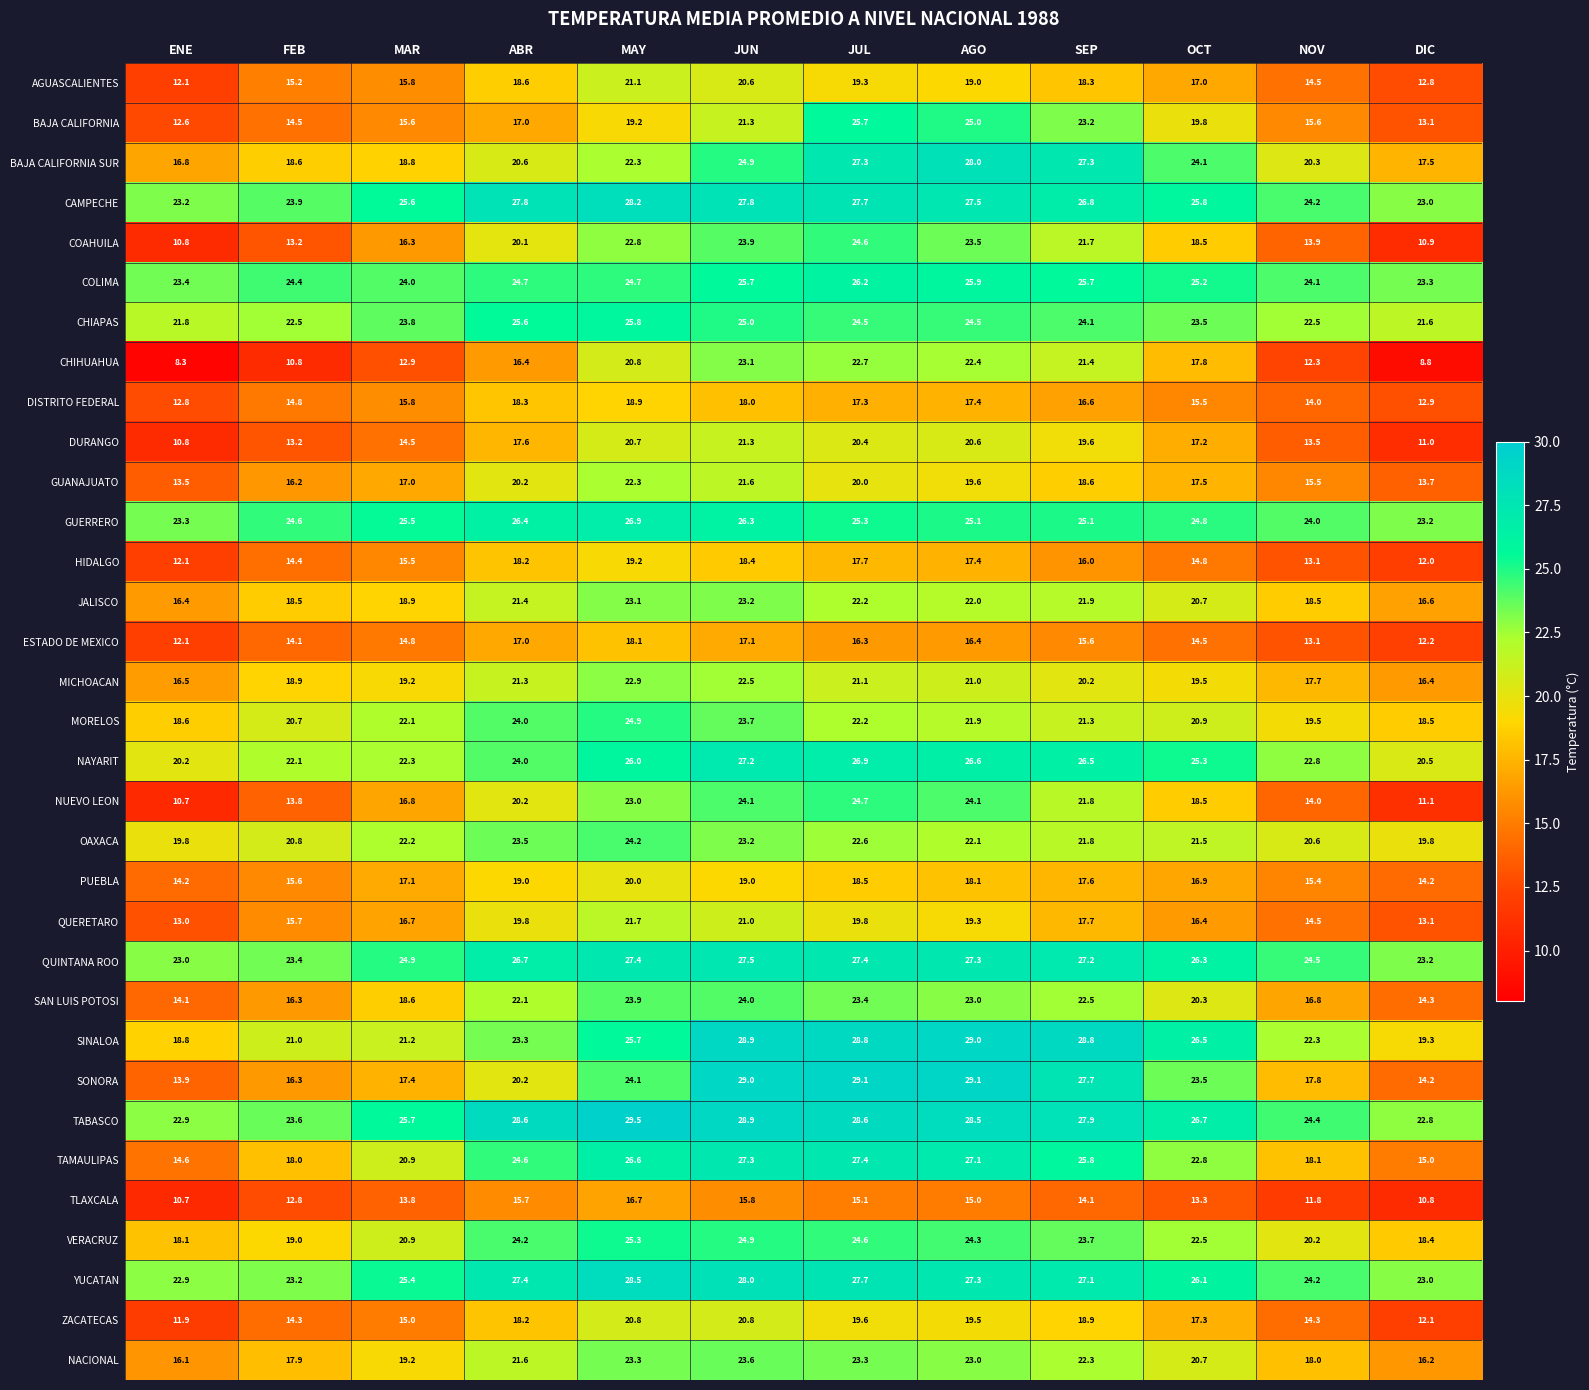

Between ABR and AGO, which series saw the biggest shift?

SONORA